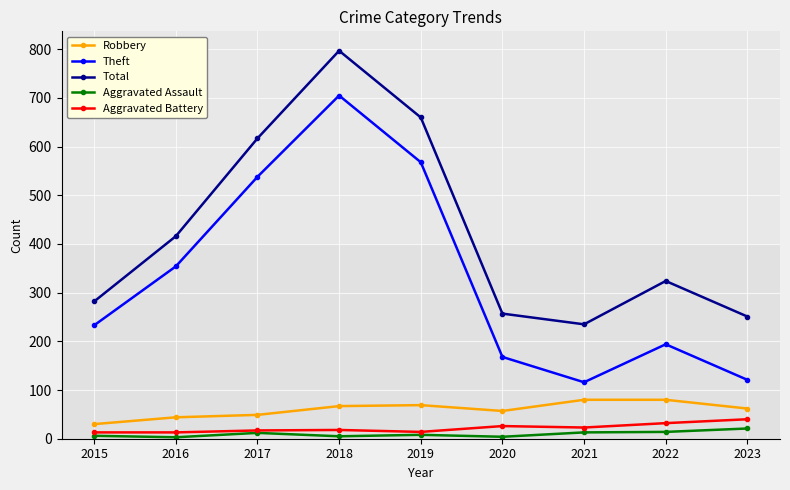

At how many categories does at least one series exceed 580?

3